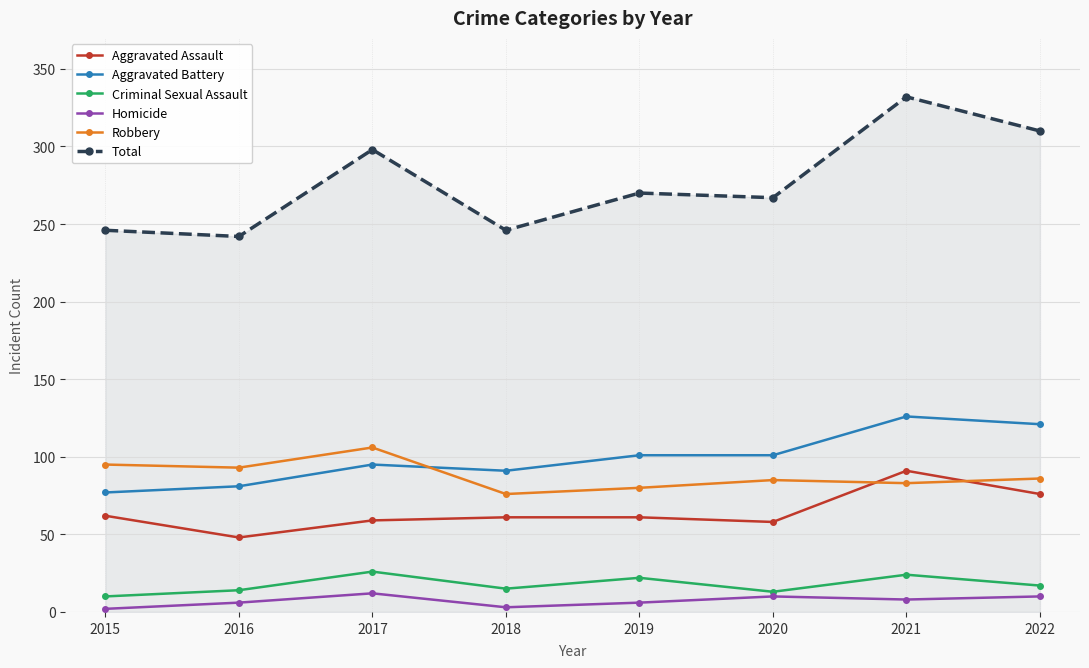

What is the difference between the second highest and minimum values in the Criminal Sexual Assault series?

14